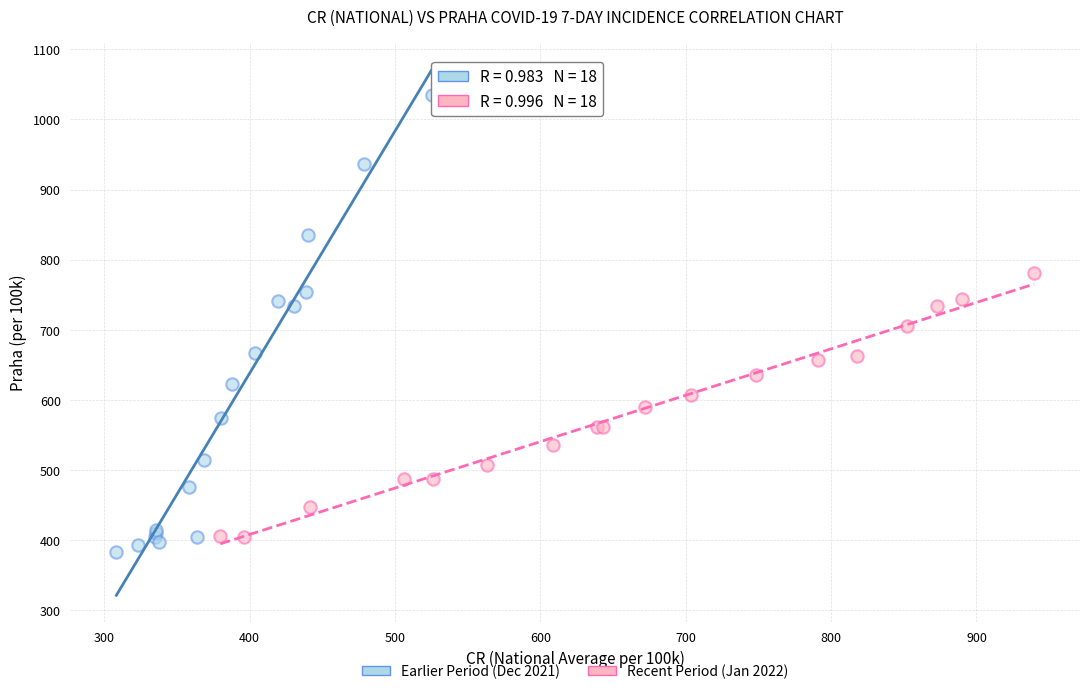

Which series has the widest spread of Y values?

Earlier Period (Dec 2021)